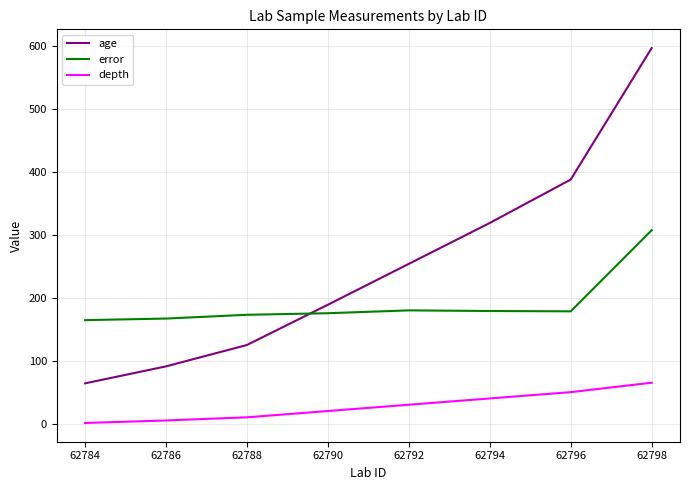

Is the value of age at 62786 greater than the value of error at 62792?

No